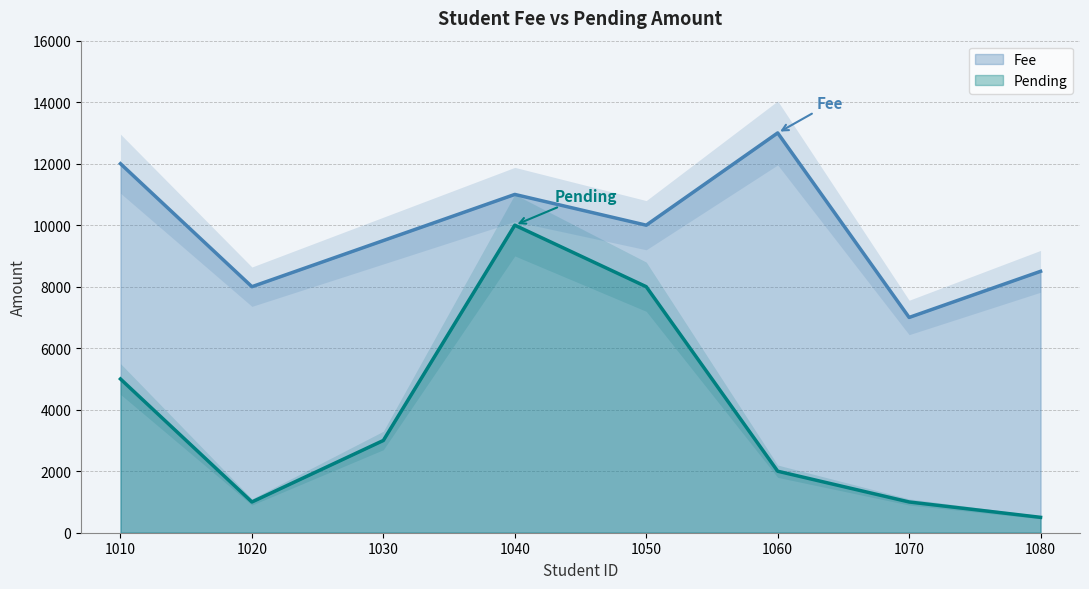

Where is Pending nearest to the value 5250?

1010